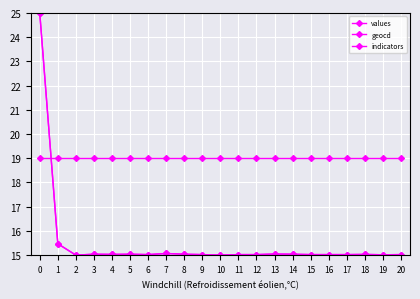

What is the spread (max minus min) of values at 14?

4.0